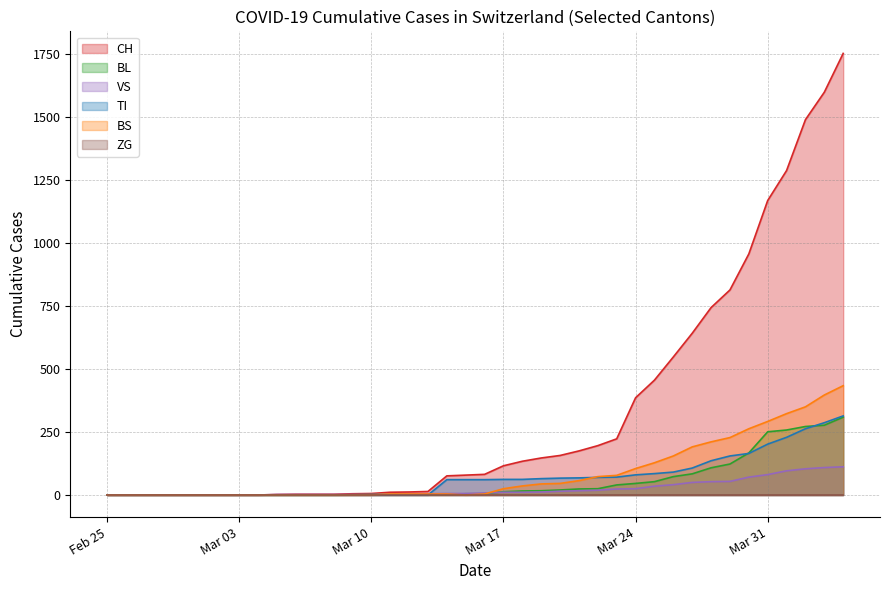

Which series has the widest spread of values?

CH